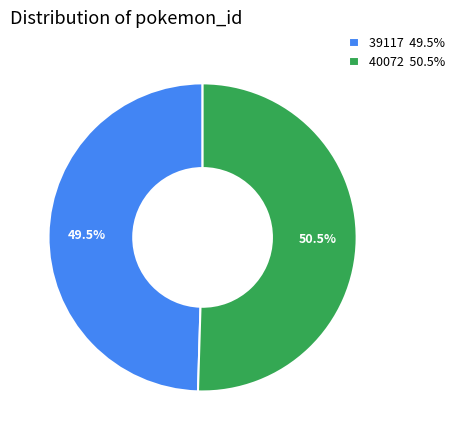

Which has a higher value, 40072 or 39117?

40072